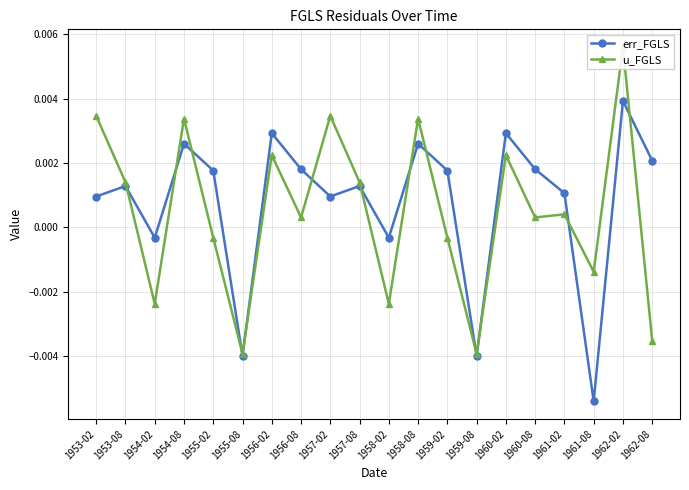

Which series has the largest total across all categories?

err_FGLS